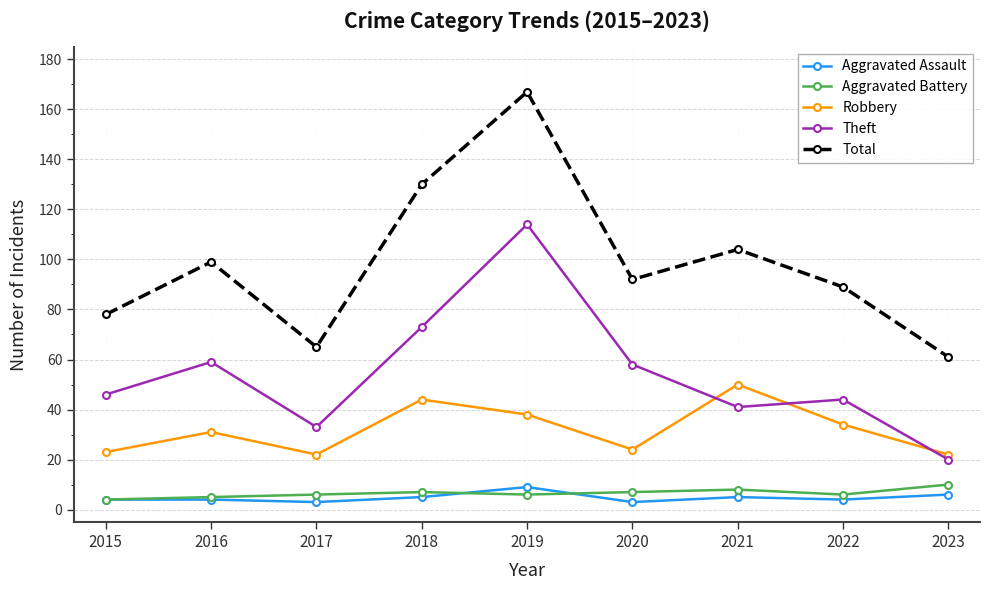

True or false: Aggravated Assault and Total cross at least once.

False